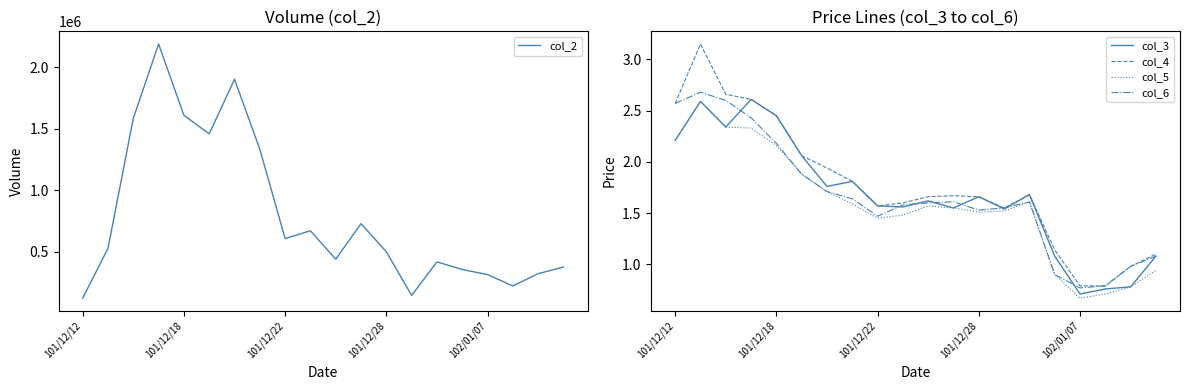

Where is the first local minimum for col_4?

101/12/22